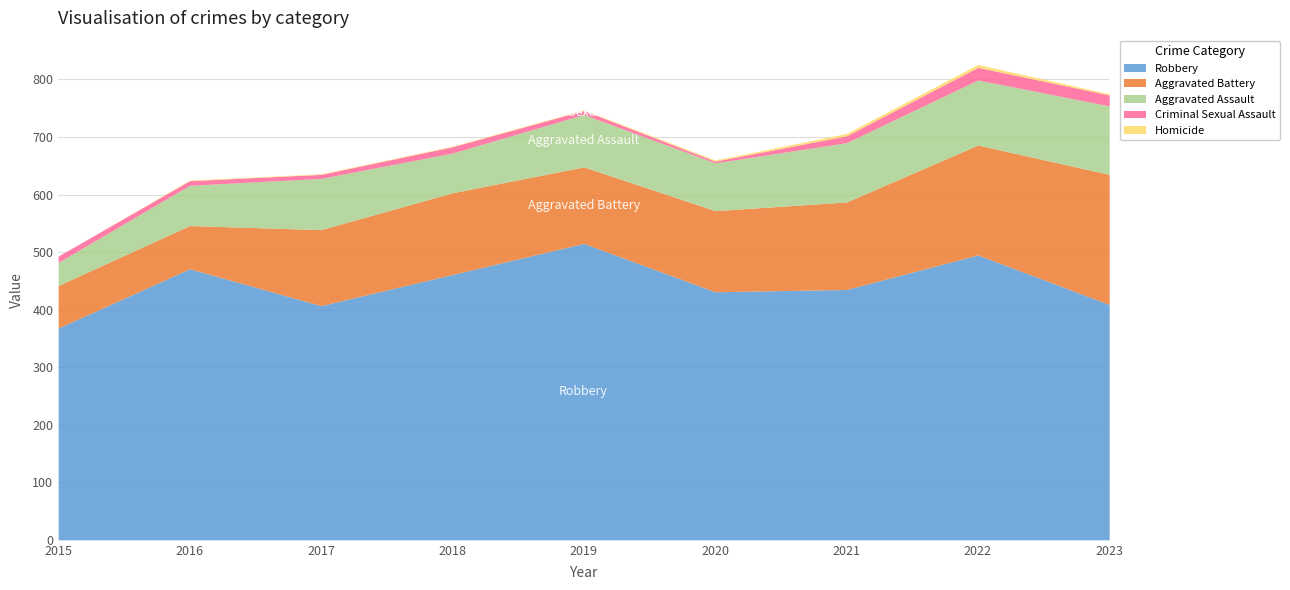

Where is Aggravated Battery nearest to the value 150?

2021